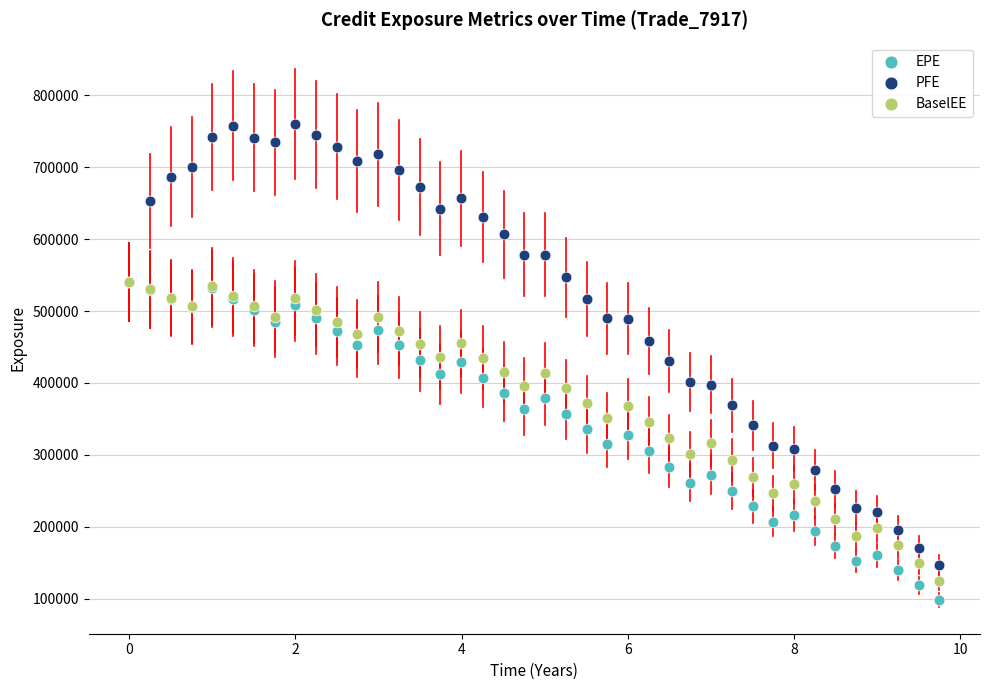

What are all the series names shown in the legend?

EPE, PFE, BaselEE